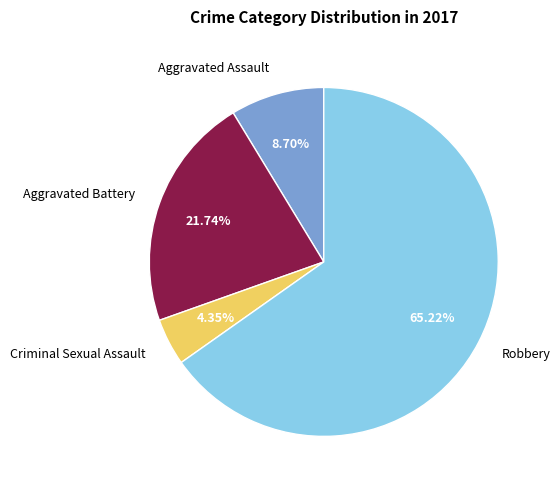

Does any single category account for the majority?

Yes